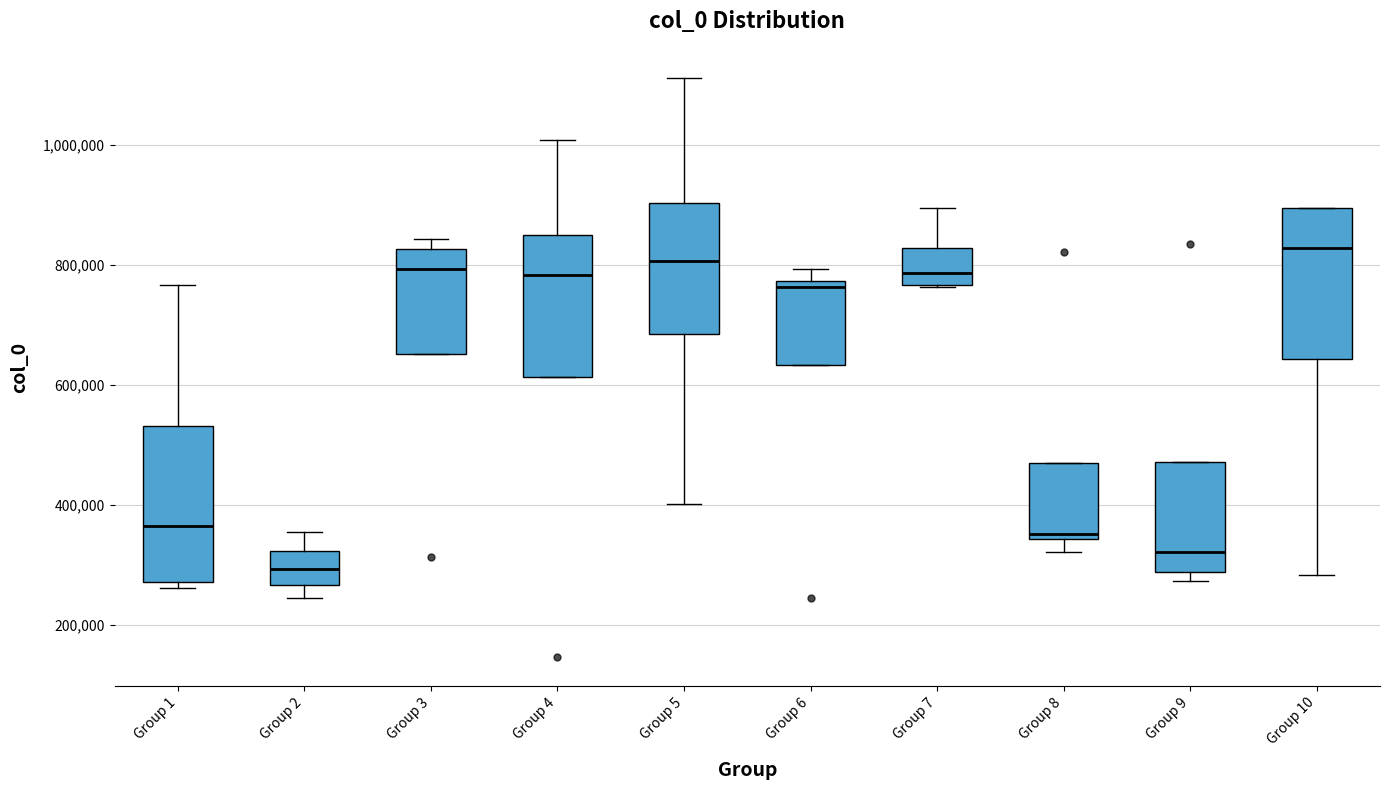

Where does the median line of the box for Group 6 sit on the y-axis? The values are not printed on the chart, so give them approximately, as read against the axis.

760000